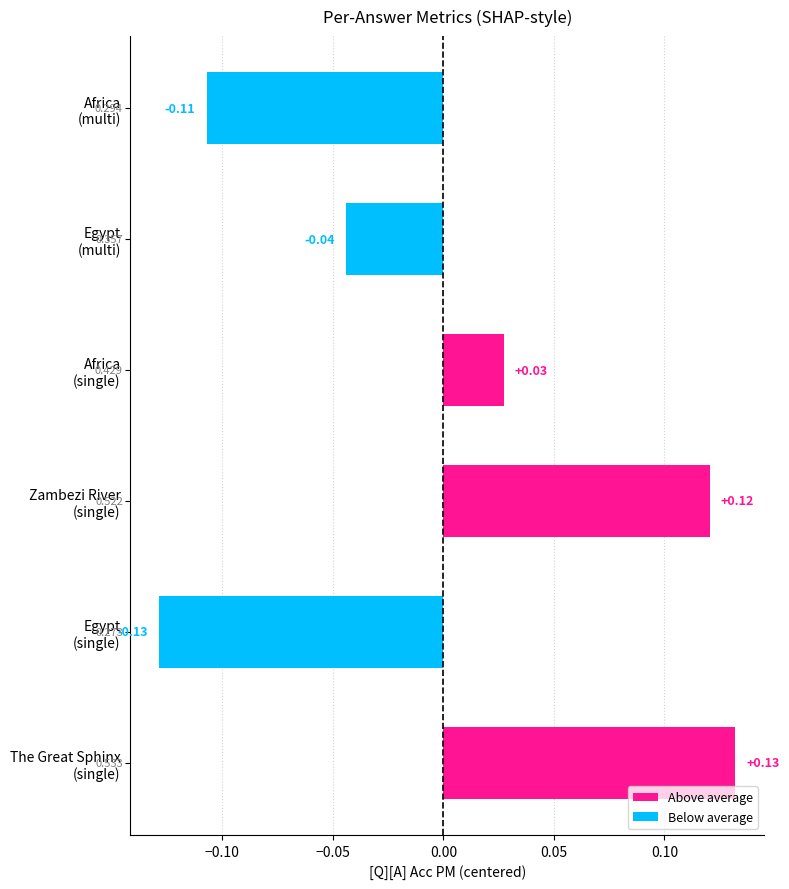

How many [Q][A] Acc PM values are between 0 and 1?

6